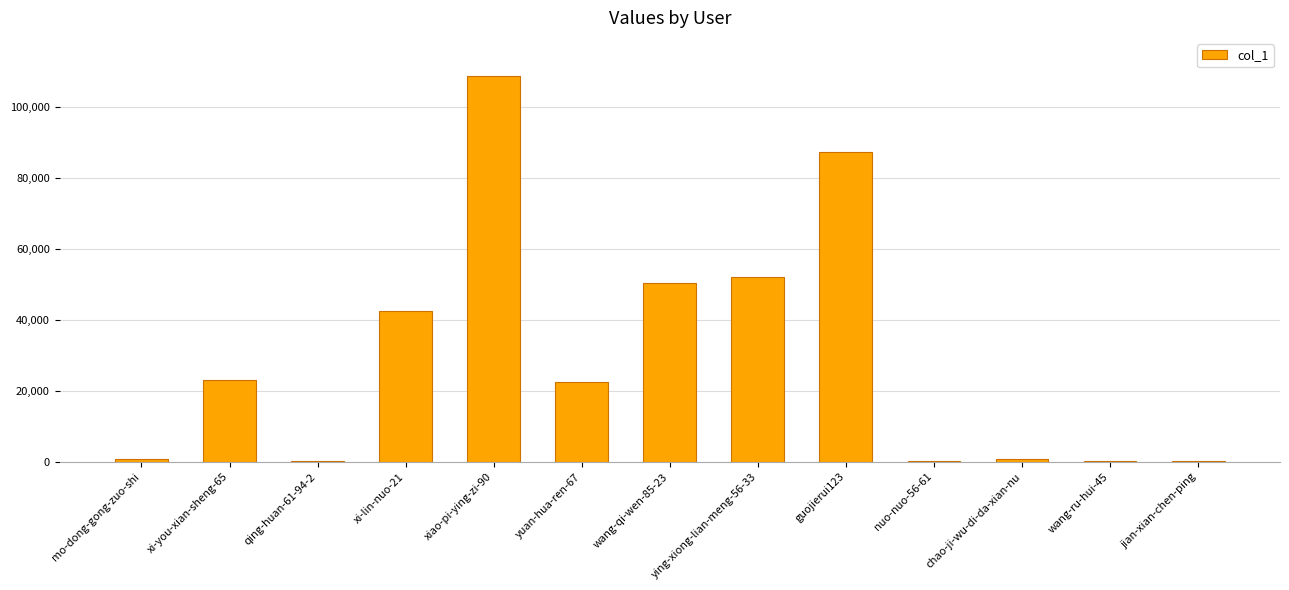

What is the change in value from yuan-hua-ren-67 to ying-xiong-lian-meng-56-33?

+29775